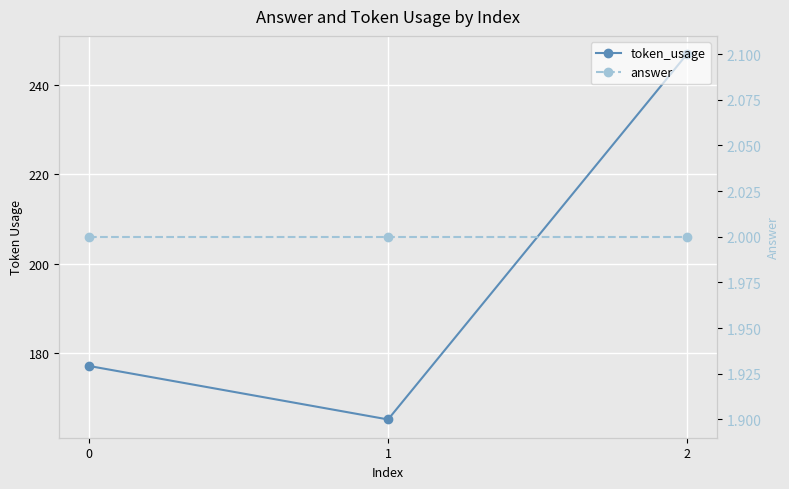

Where does the token_usage series first go above 177?

2